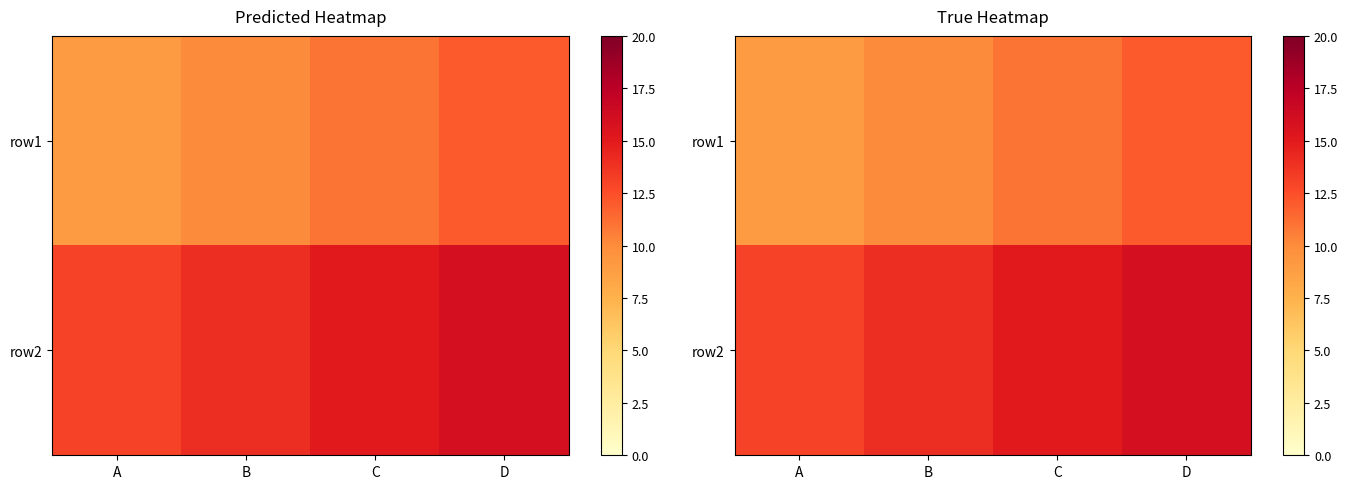

Which has a higher value, B or D?

D